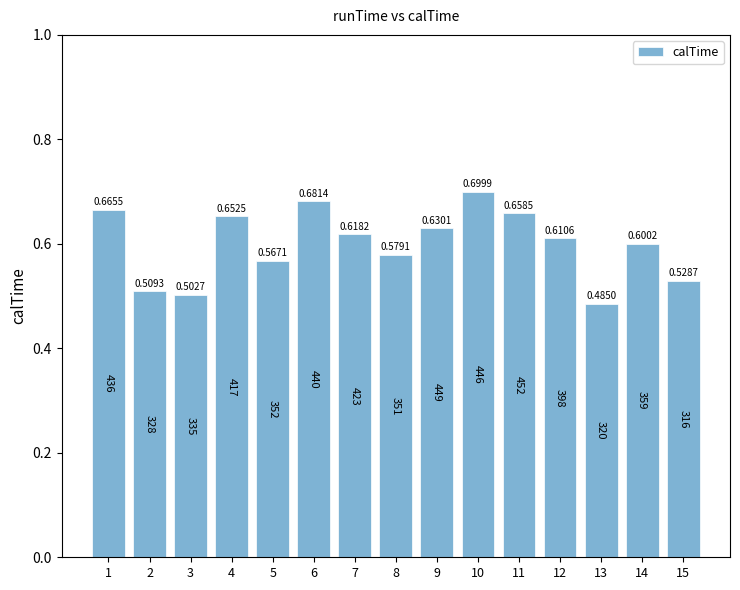

How many data points does each series have?

15